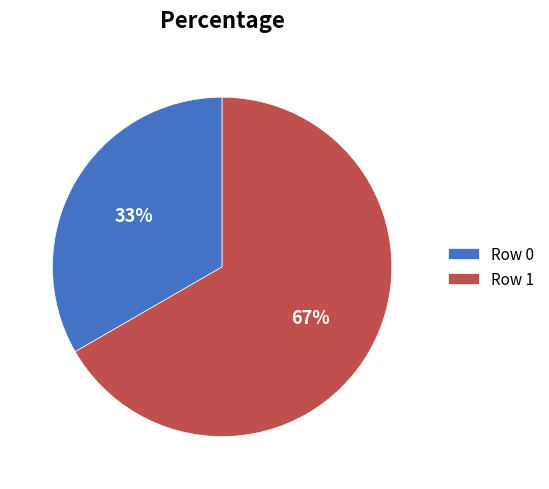

Rank the categories by value from highest to lowest.

Row 1, Row 0